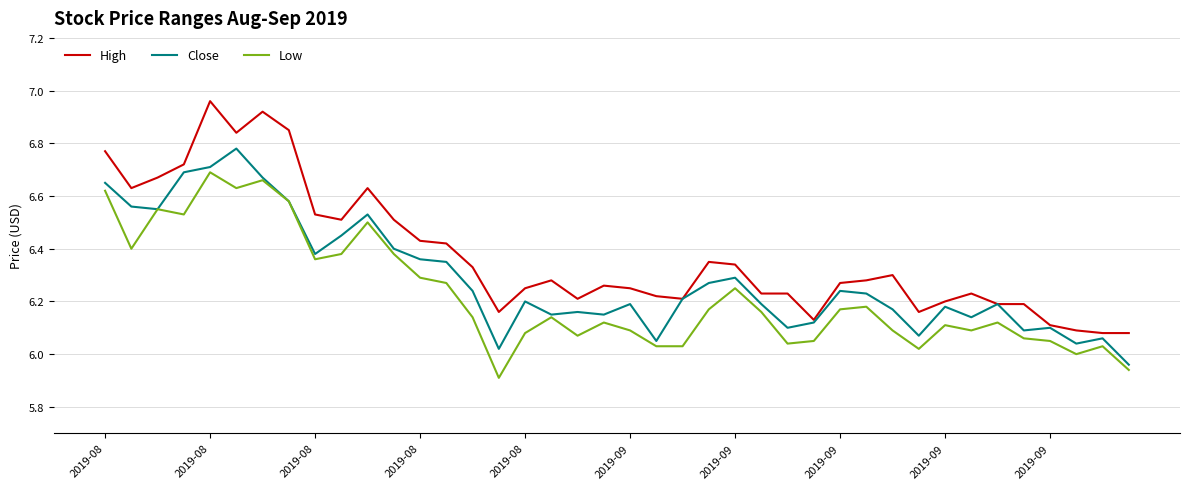

Which series has the widest spread of values?

High